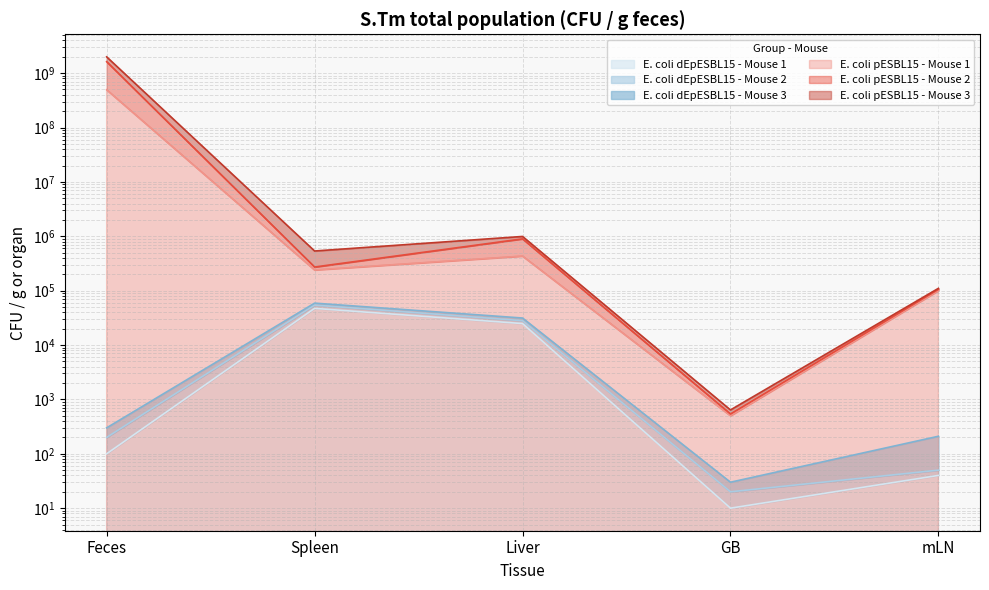

What is the total value across all series at Liver?

2404160